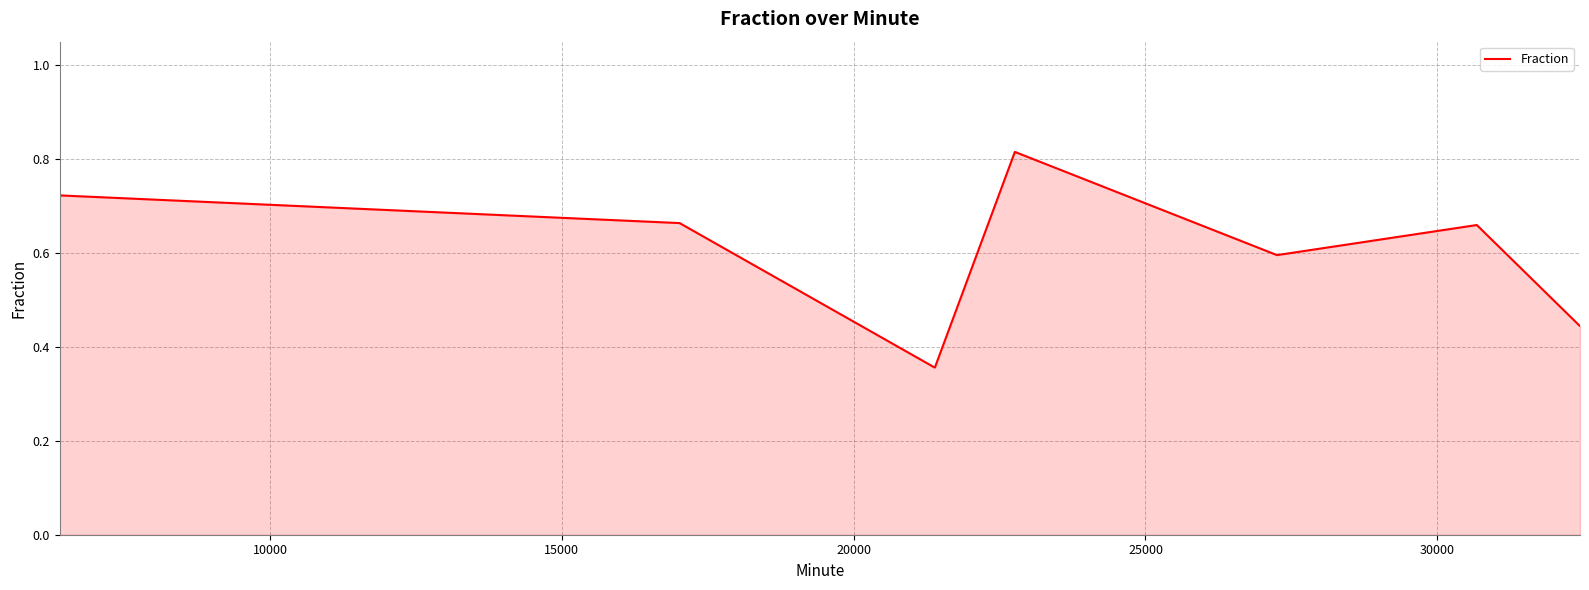

What is the difference between the maximum and minimum values?

0.5